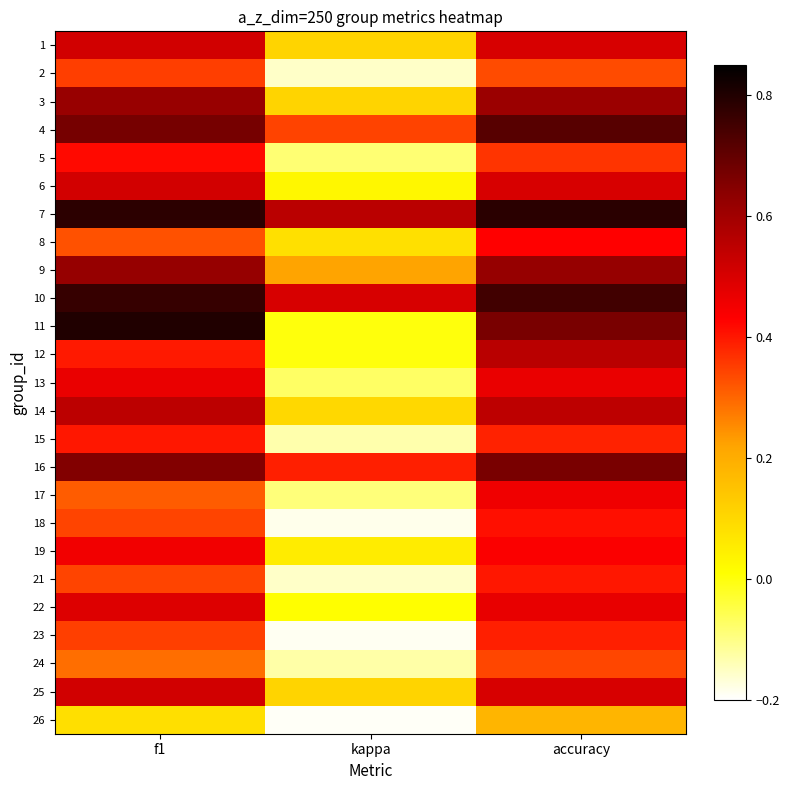

Between accuracy and kappa, which is larger?

accuracy